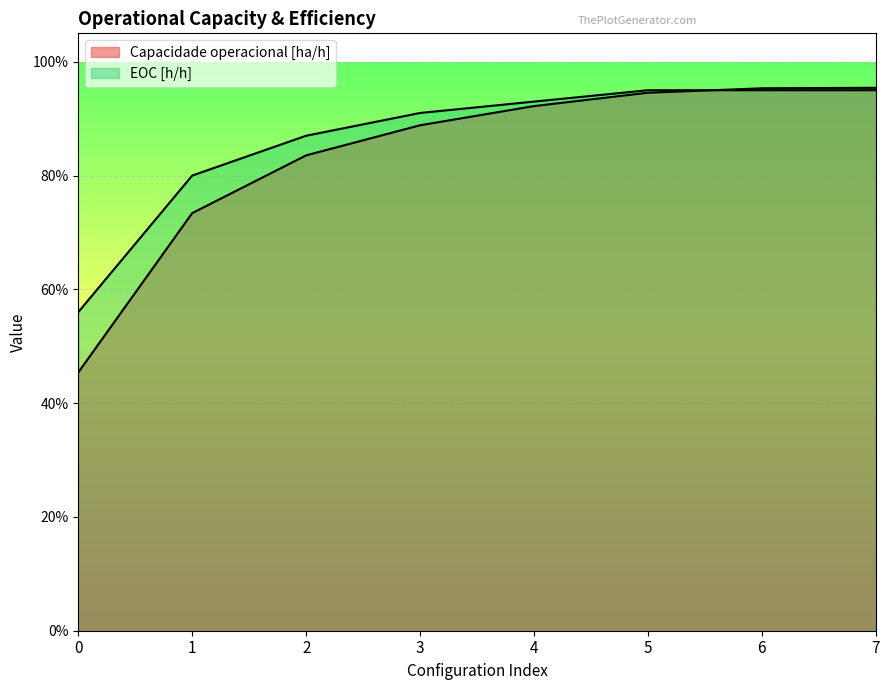

At which category is the sum across all series the highest?

7